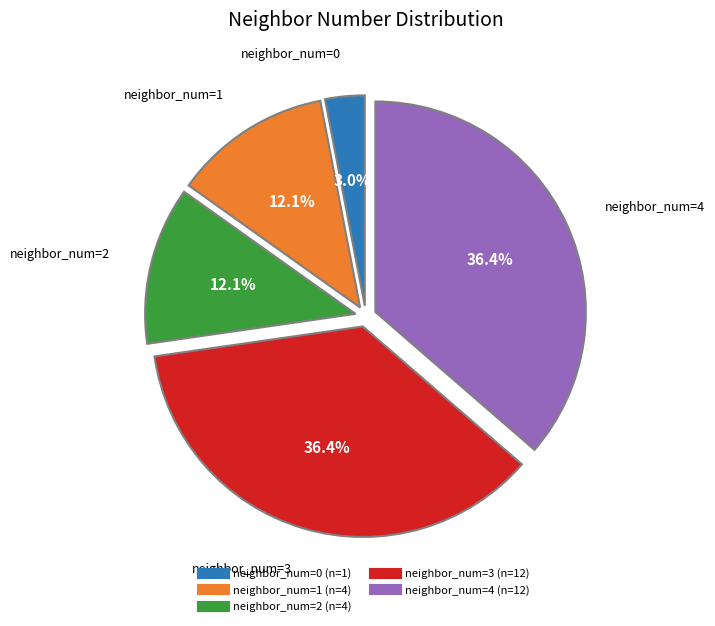

Count the number of slices in the pie.

5